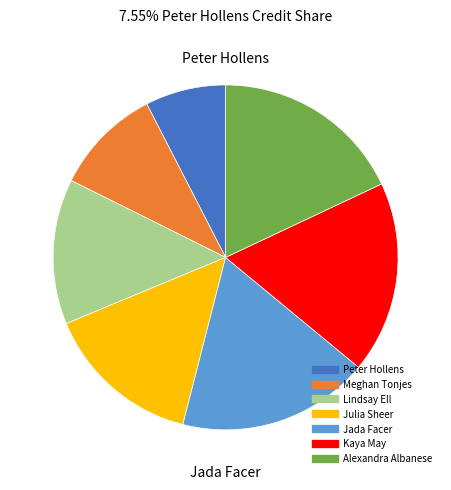

Between Peter Hollens and Alexandra Albanese, which is larger?

Alexandra Albanese